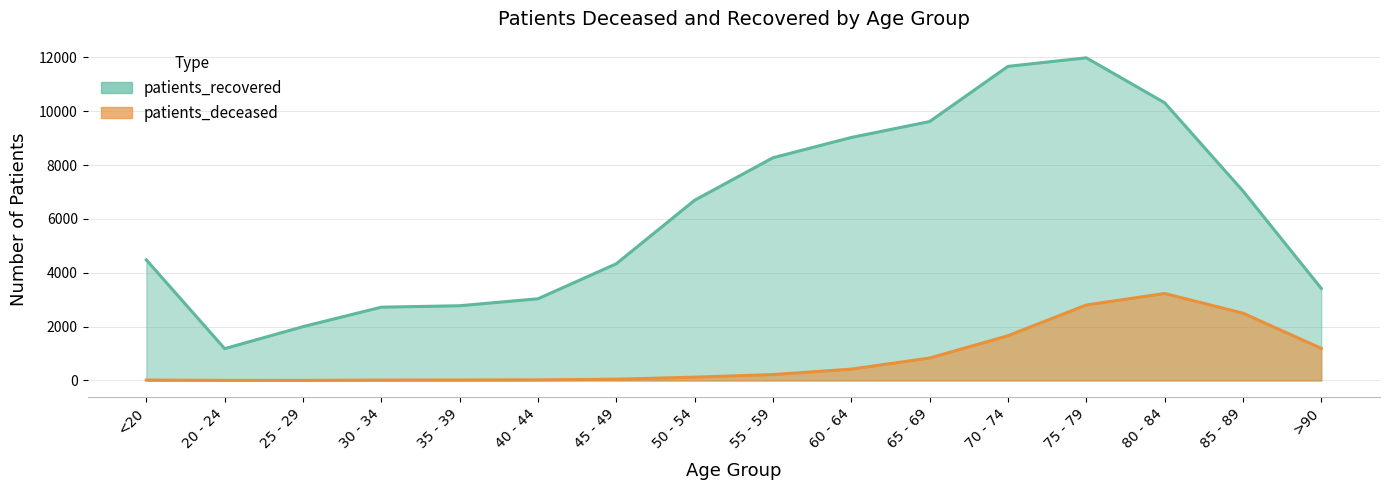

Reading left to right, extract all data points from this chart.

patients_deceased: 16	4	3	16	18	24	47	124	220	422	834	1661	2803	3230	2500	1193
patients_recovered: 4478	1182	1999	2722	2775	3034	4334	6692	8270	9023	9614	11663	11981	10313	7037	3419